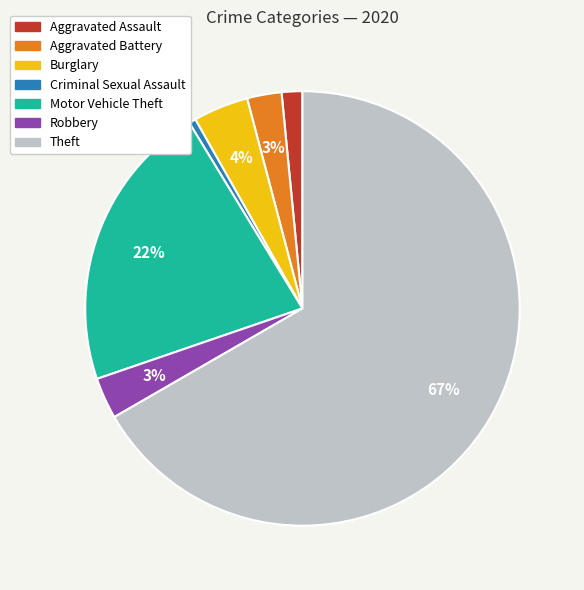

What is the largest slice in the pie chart?

Theft